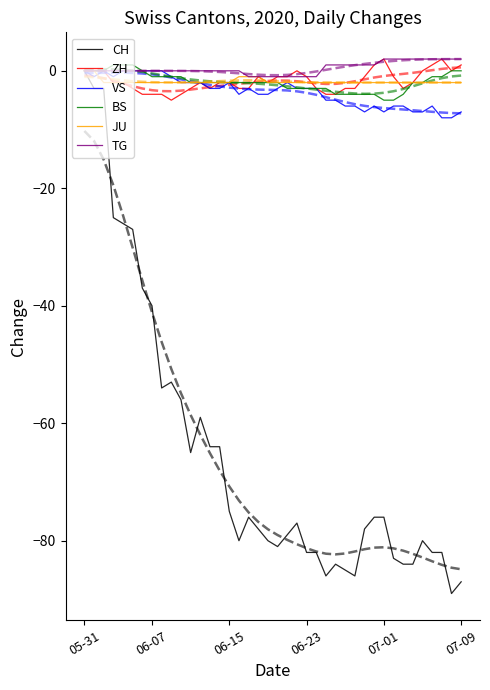

Which series has the largest total across all categories?

TG